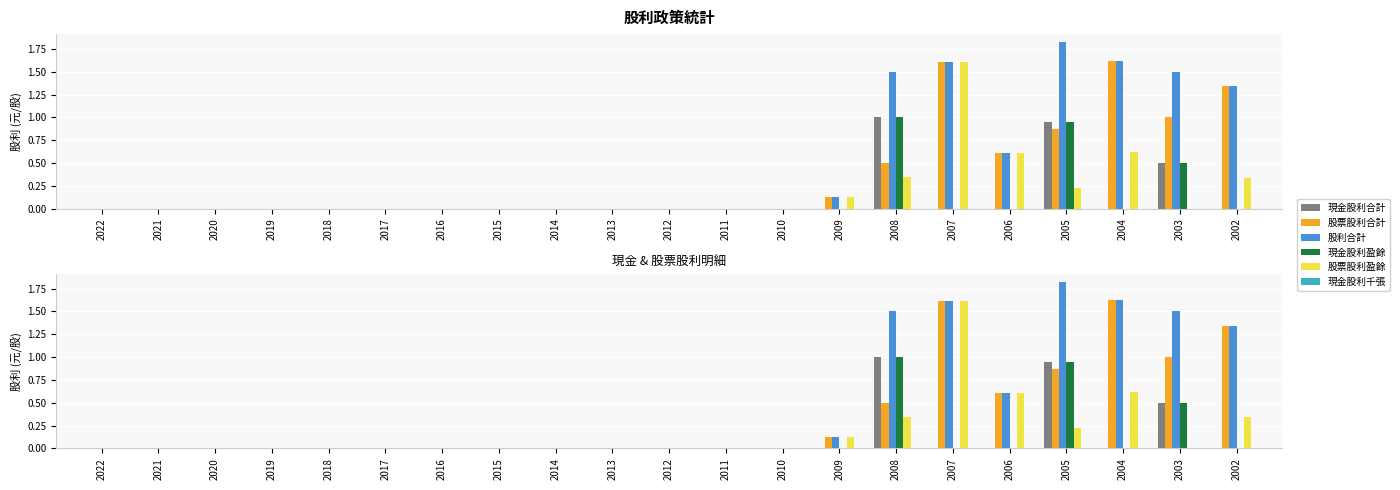

Which series has the largest total across all categories?

股利合計